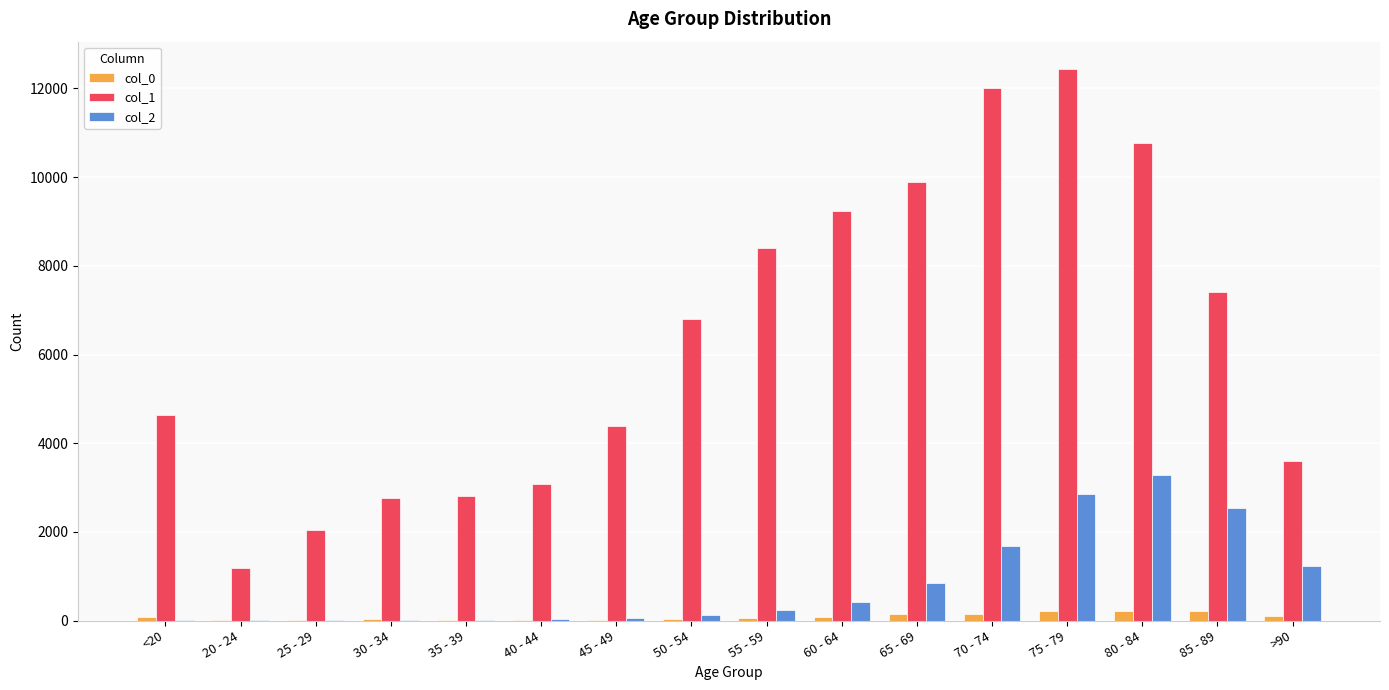

What is the difference between the col_1 values at 35 - 39 and 55 - 59?

5586